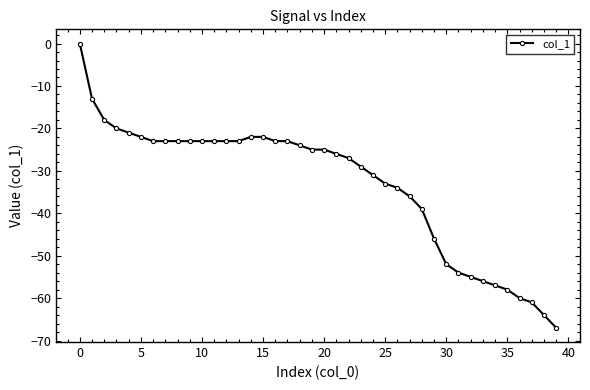

What is the value of the 17th point from the left?

-23